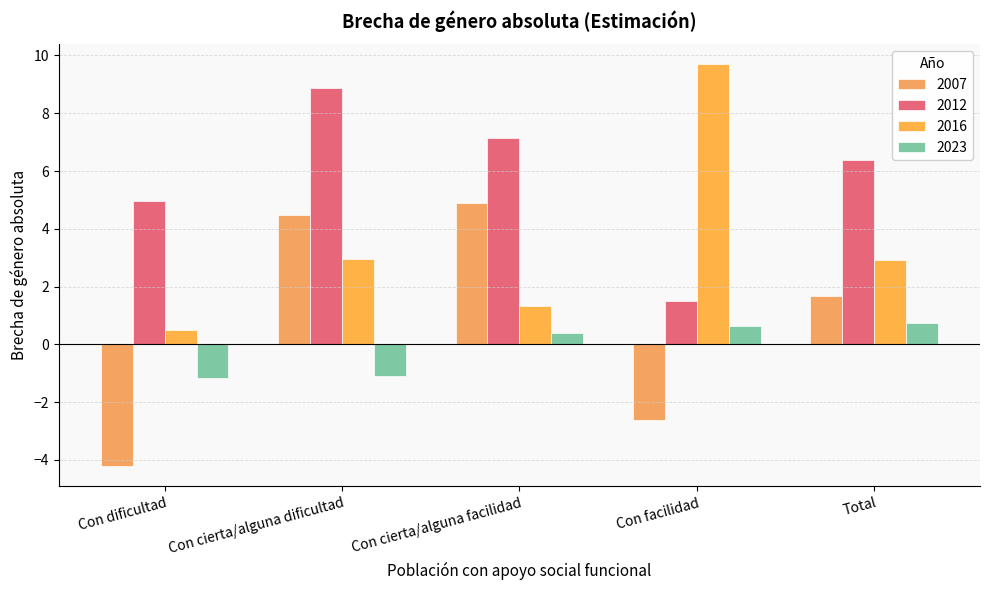

Reading left to right, extract all data points from this chart.

2007: -4.2	4.5	4.9	-2.6	1.7
2012: 5.0	8.9	7.1	1.5	6.4
2016: 0.5	3.0	1.3	9.7	2.9
2023: -1.2	-1.1	0.4	0.6	0.7